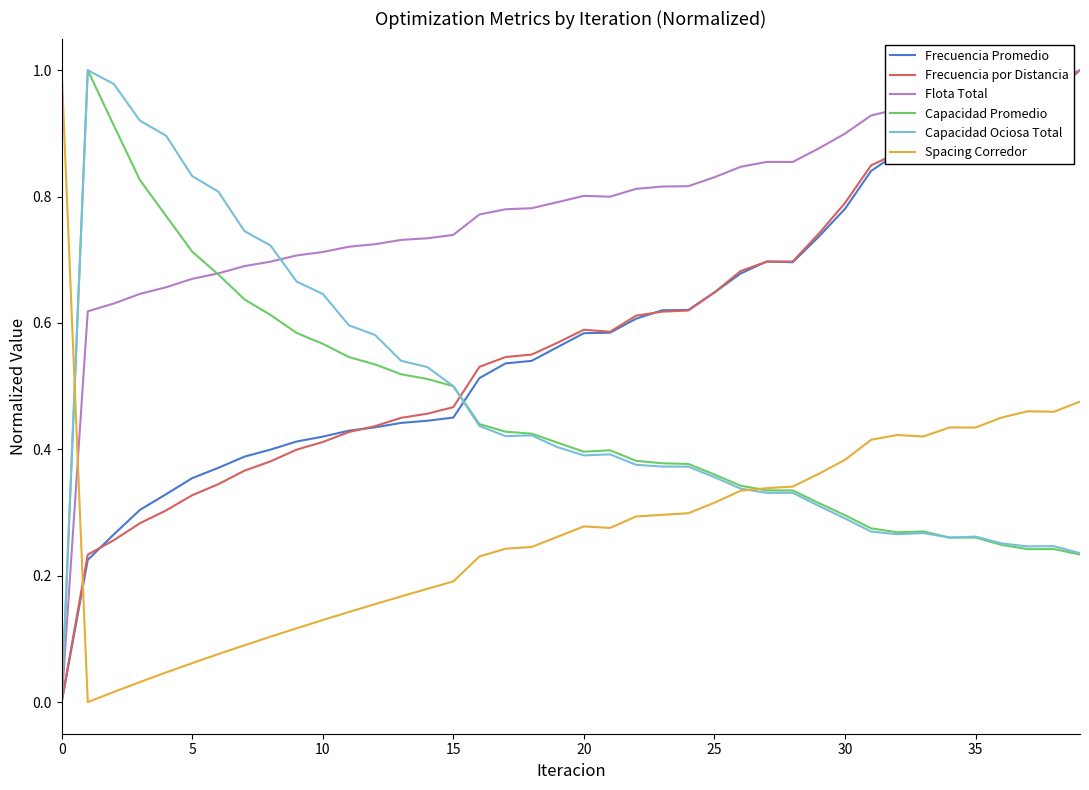

What is the sum of all Spacing Corredor values?

11.0